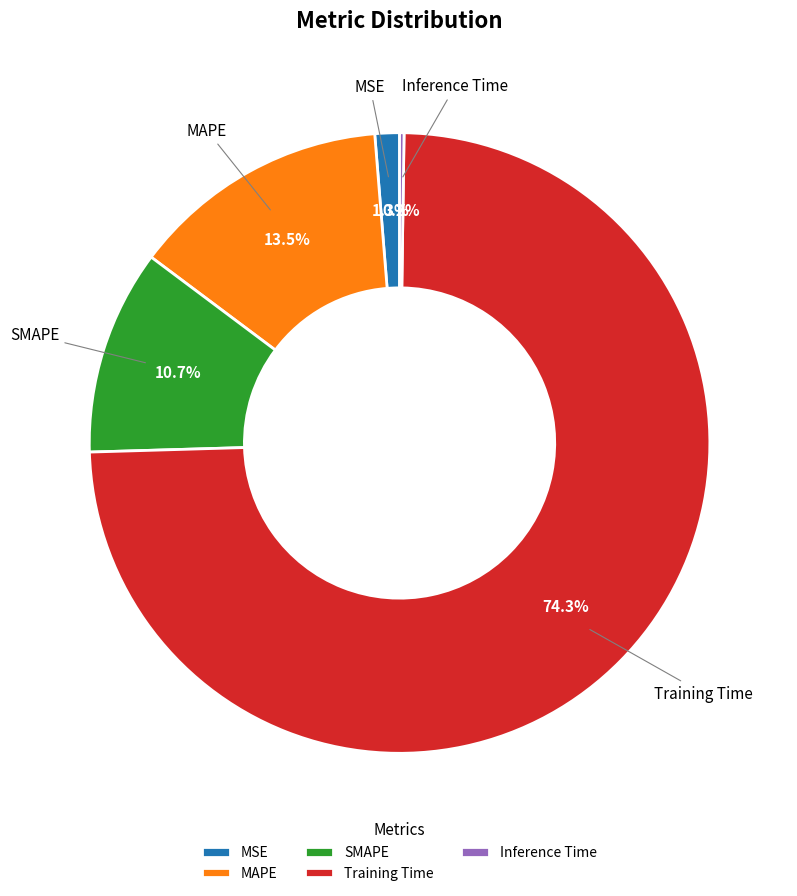

To the nearest percent, what is the difference between the largest and smallest slice percentages?

74%